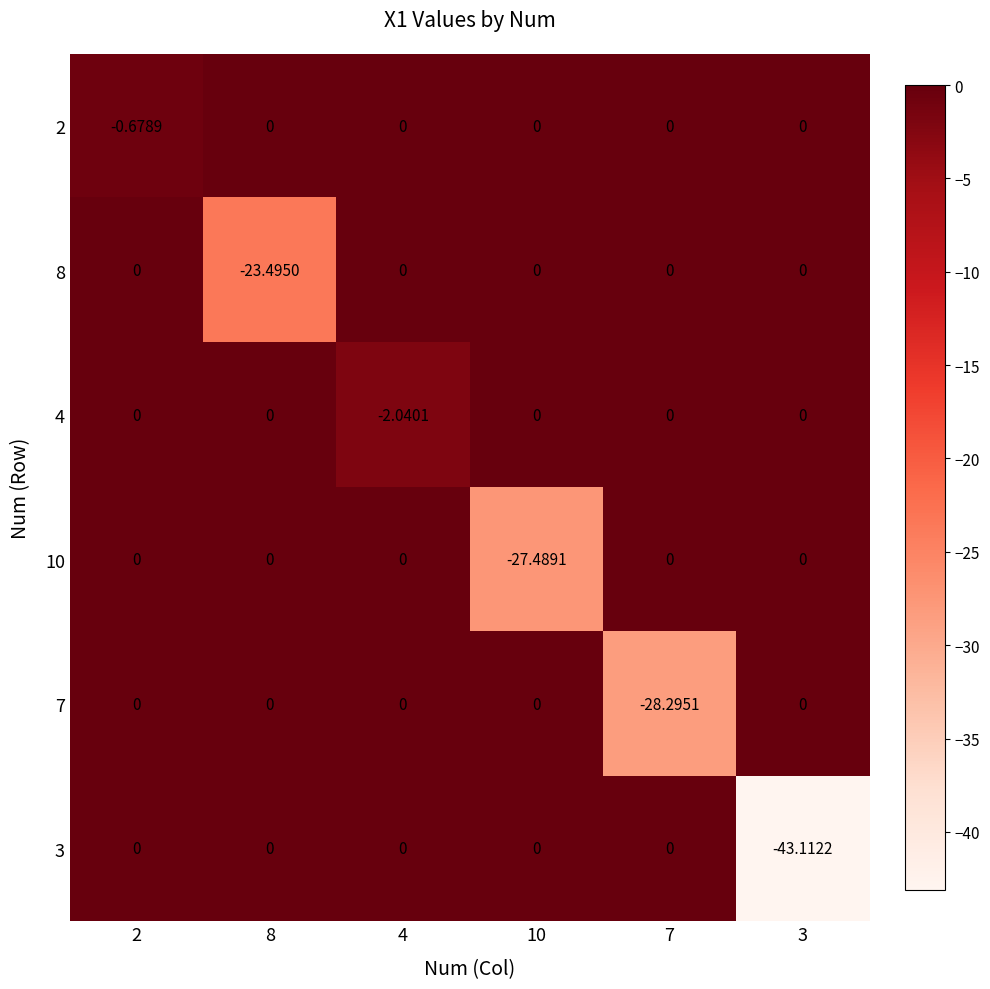

How many values in 4 are below zero?

1